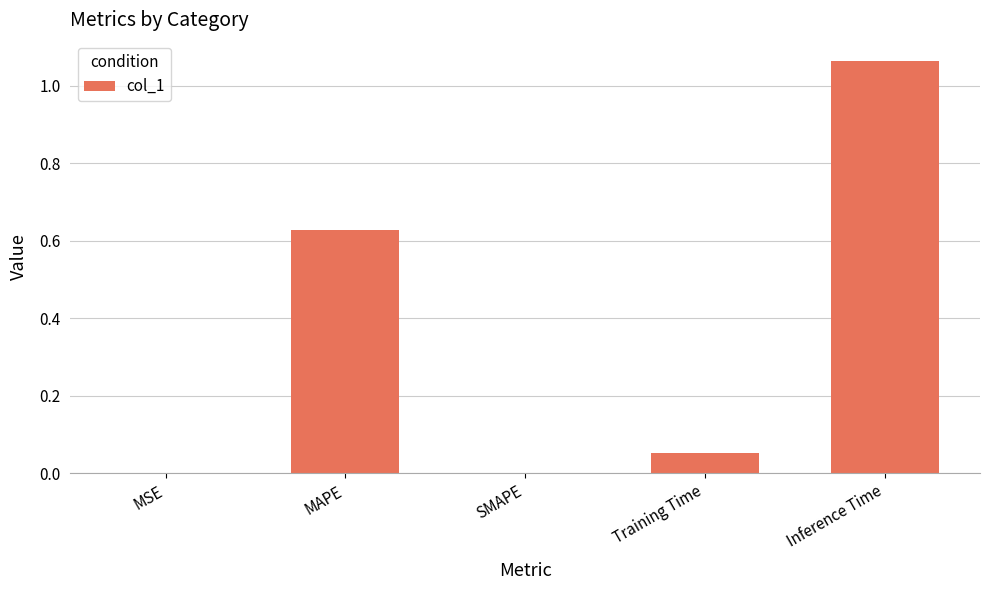

What is the sum of all values?

1.7